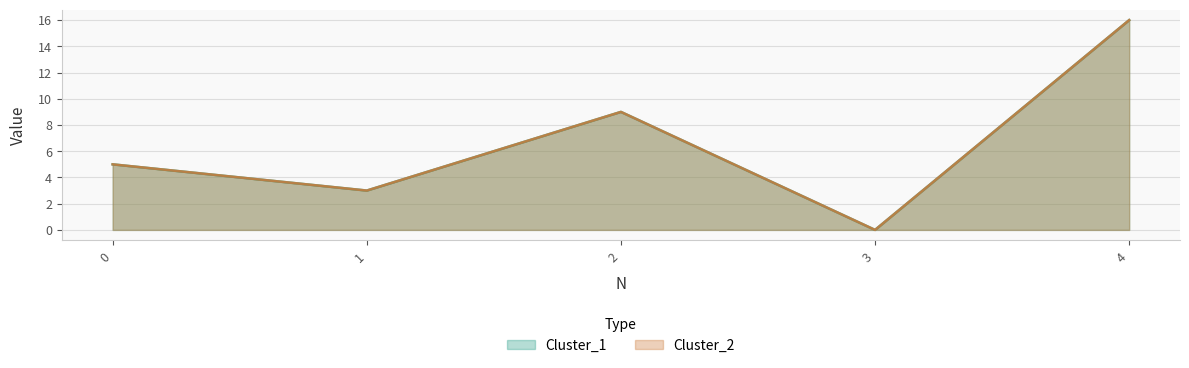

The Cluster_2 series shows 4 at 2. True or false?

False